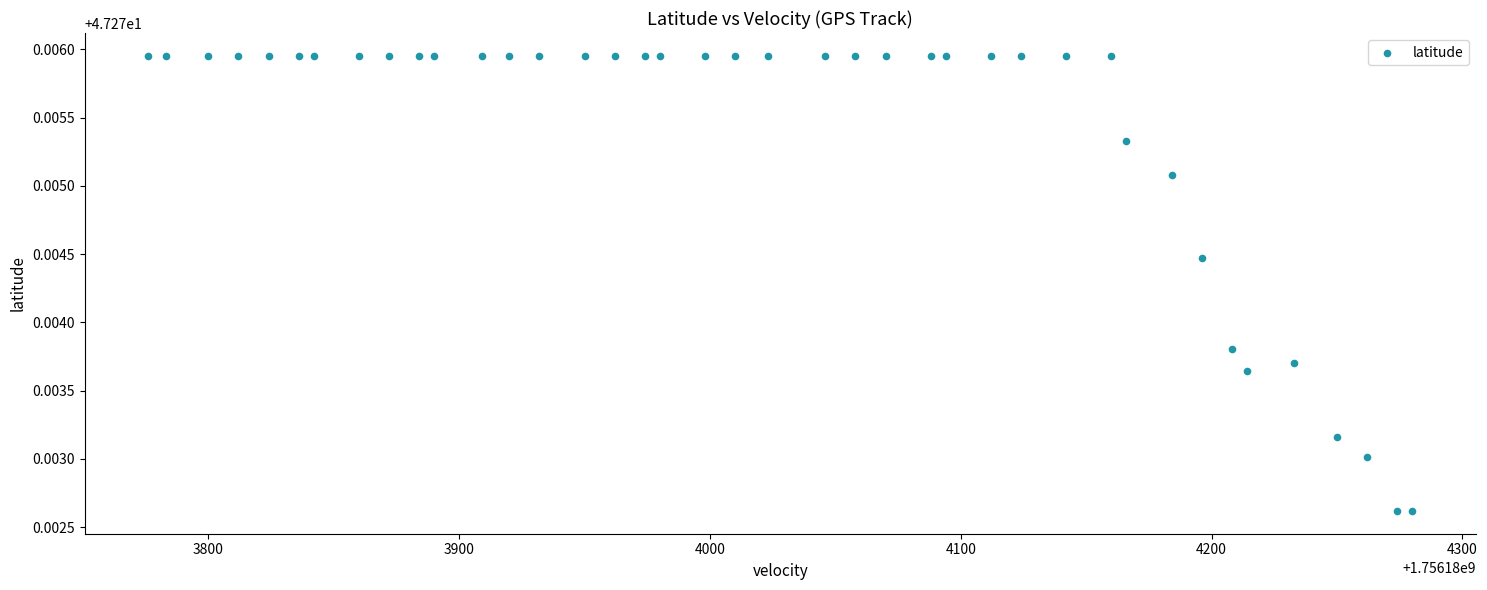

What is the range of X values (max minus min)?

504.0